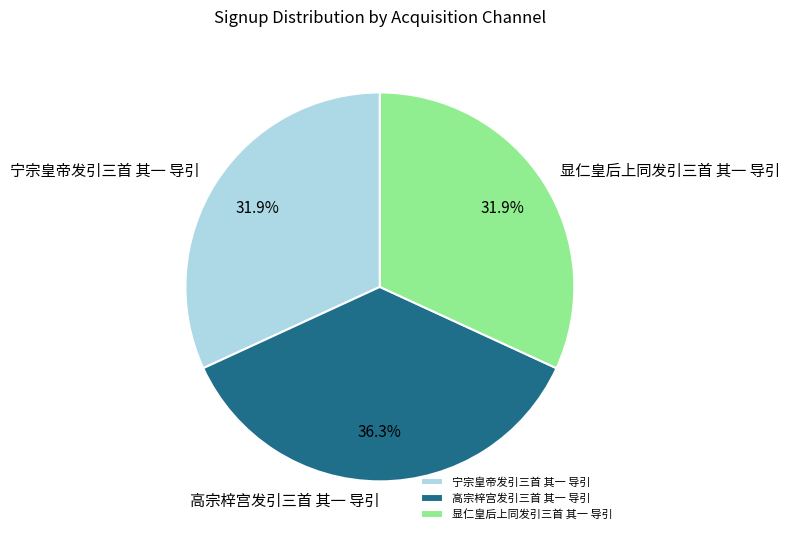

To the nearest percent, what is the combined percentage of 高宗梓宫发引三首 其一 导引 and 显仁皇后上同发引三首 其一 导引?

68%